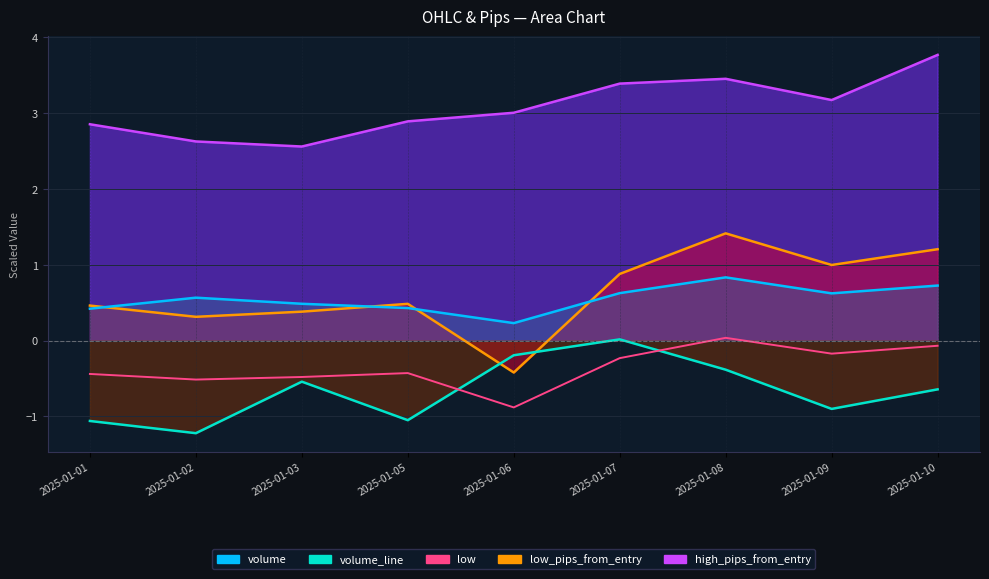

How many lines are shown in the chart?

5